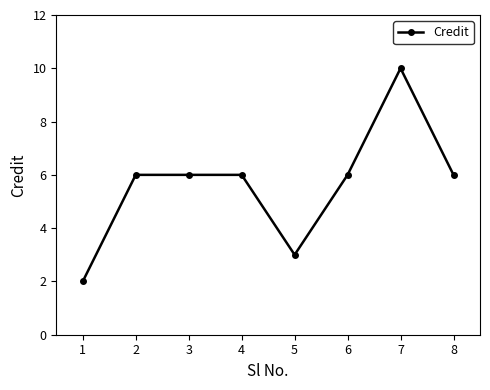

What is the difference between the maximum and second lowest values?

7